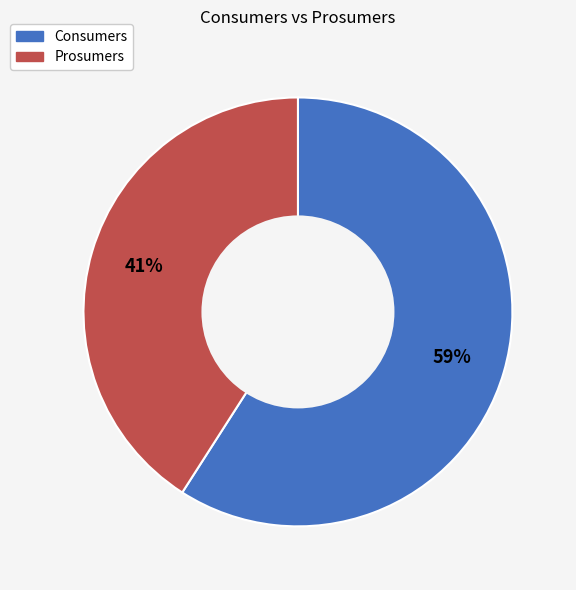

Does Consumers represent more than half of the total?

Yes